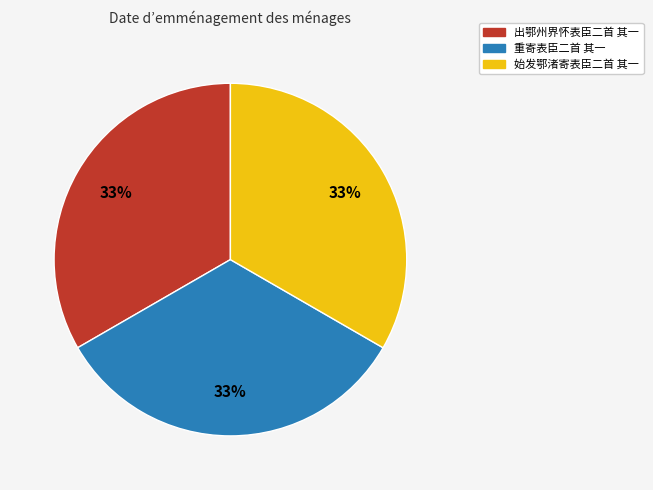

How many segments does this pie chart have?

3